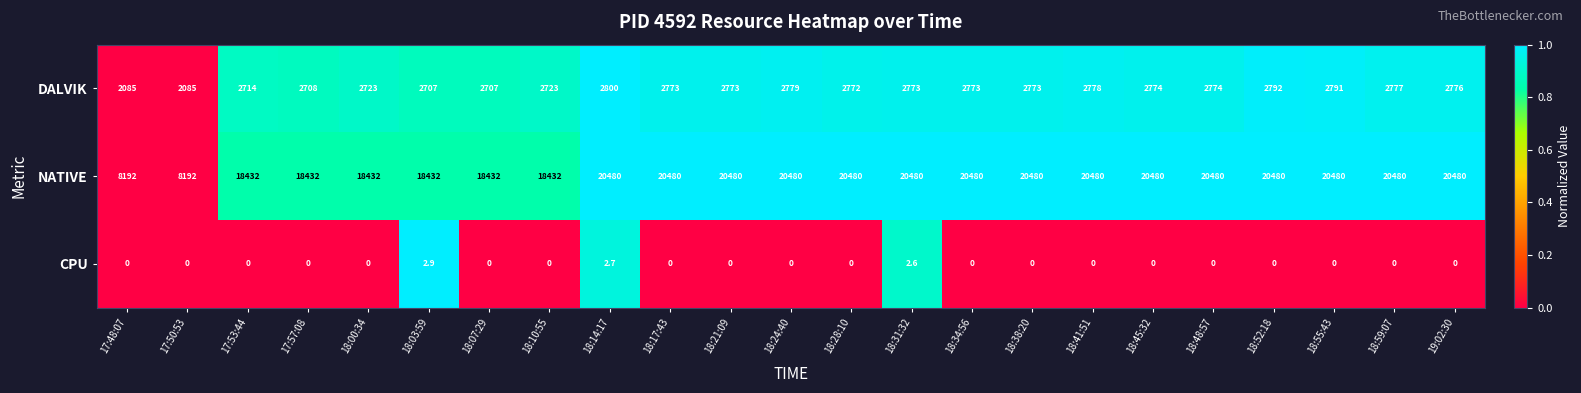

What is the difference between the highest and lowest values at 18:48:57?

20480.0